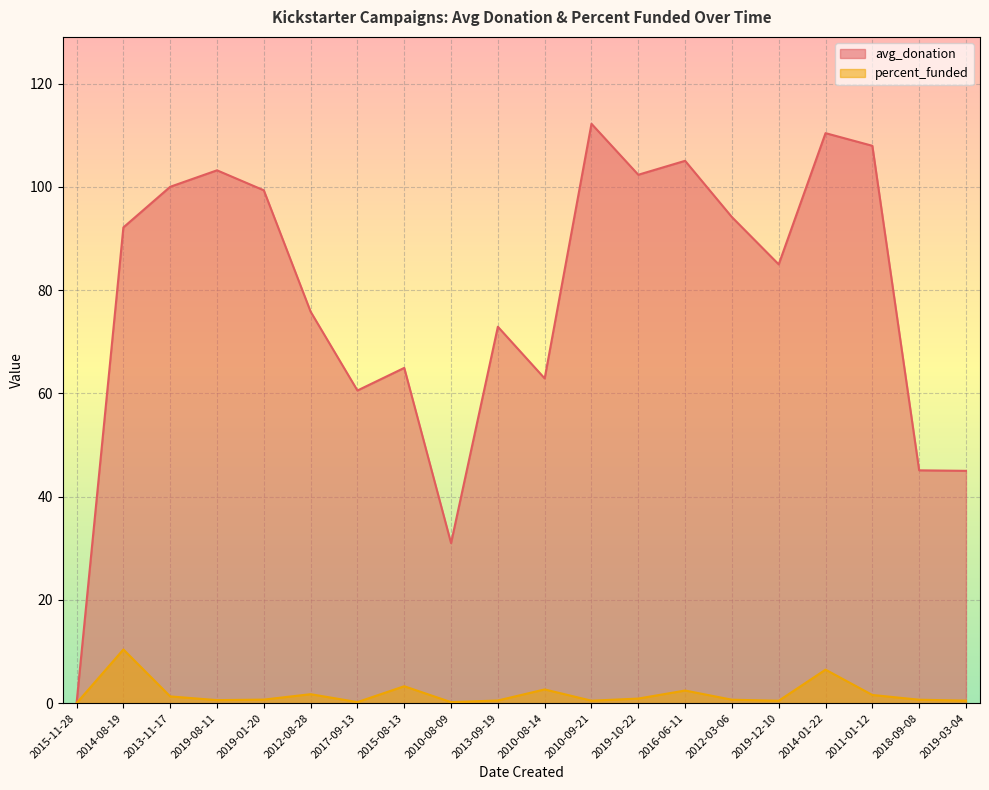

Which series has the largest total across all categories?

avg_donation